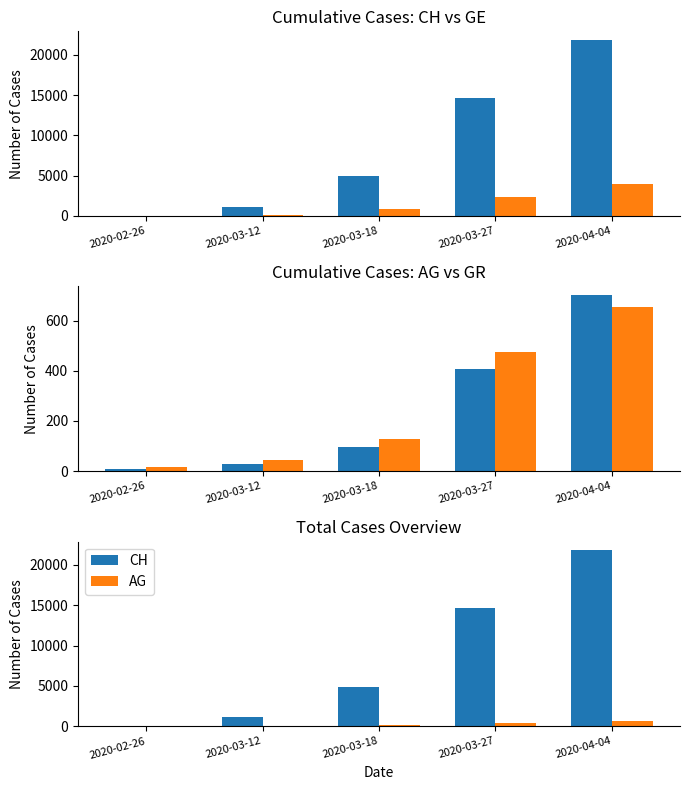

Reading right to left, extract all data points from this chart.

CH: 2020-04-04=21808	2020-03-27=14628	2020-03-18=4918	2020-03-12=1156	2020-02-26=38
GE: 2020-04-04=3928	2020-03-27=2321	2020-03-18=911	2020-03-12=153	2020-02-26=44
AG: 2020-04-04=702	2020-03-27=407	2020-03-18=96	2020-03-12=27	2020-02-26=10
GR: 2020-04-04=657	2020-03-27=474	2020-03-18=128	2020-03-12=43	2020-02-26=18